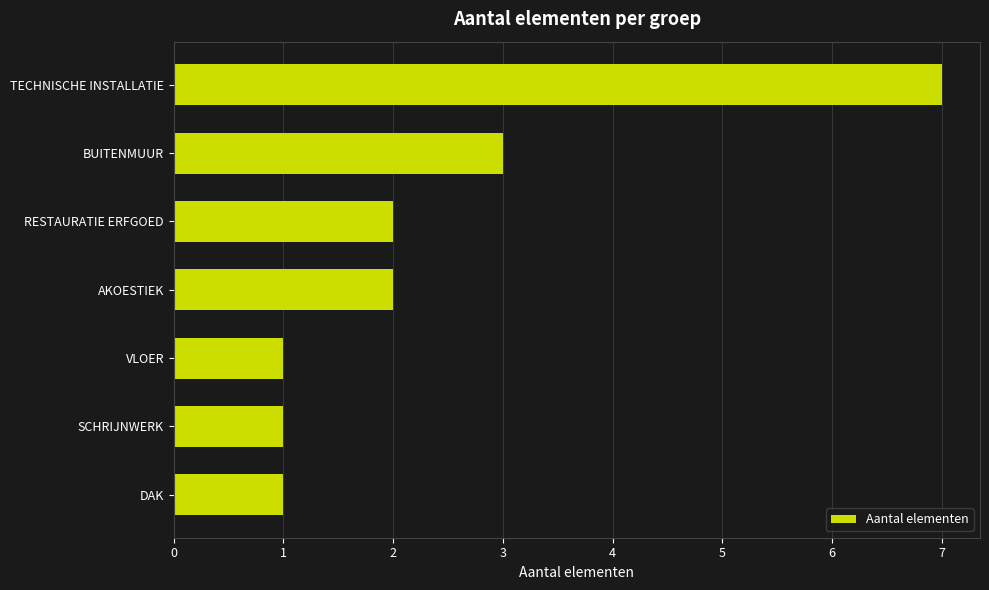

The chart shows a value of 1 at SCHRIJNWERK. True or false?

True